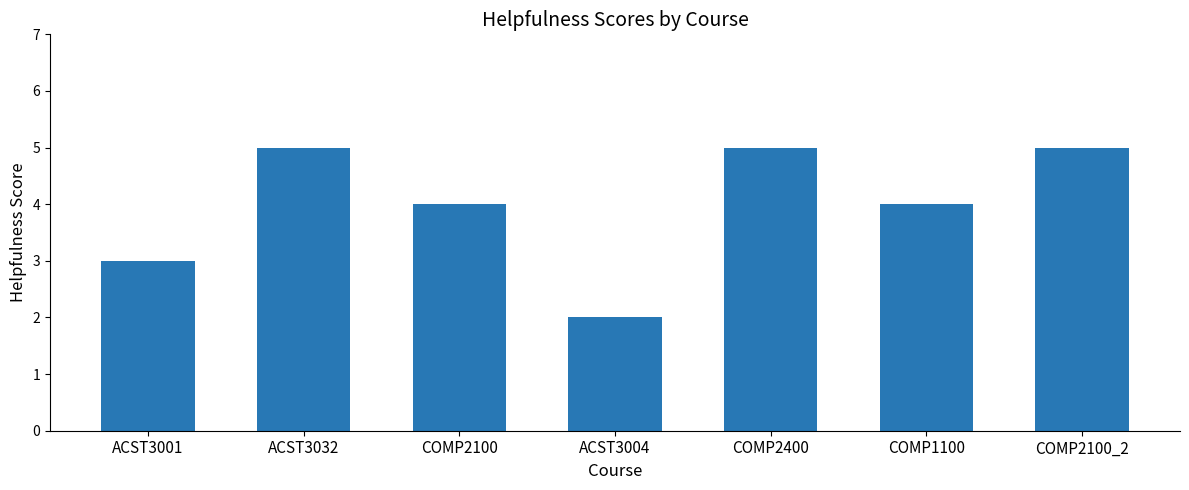

What is the sum of the values at ACST3004 and ACST3032?

7